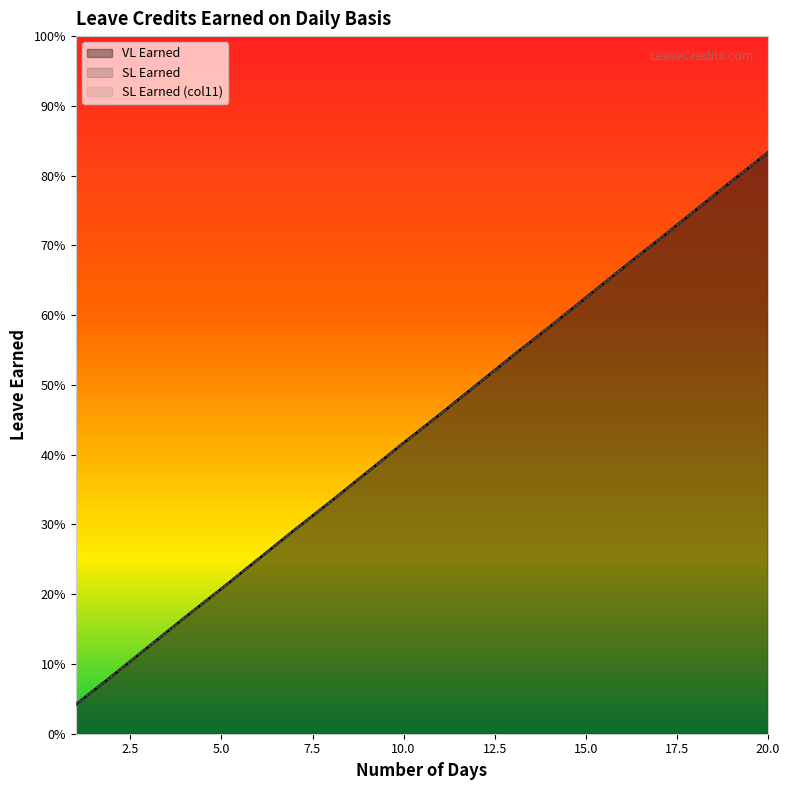

What is the average value of the SL Earned (col11) series?

0.4